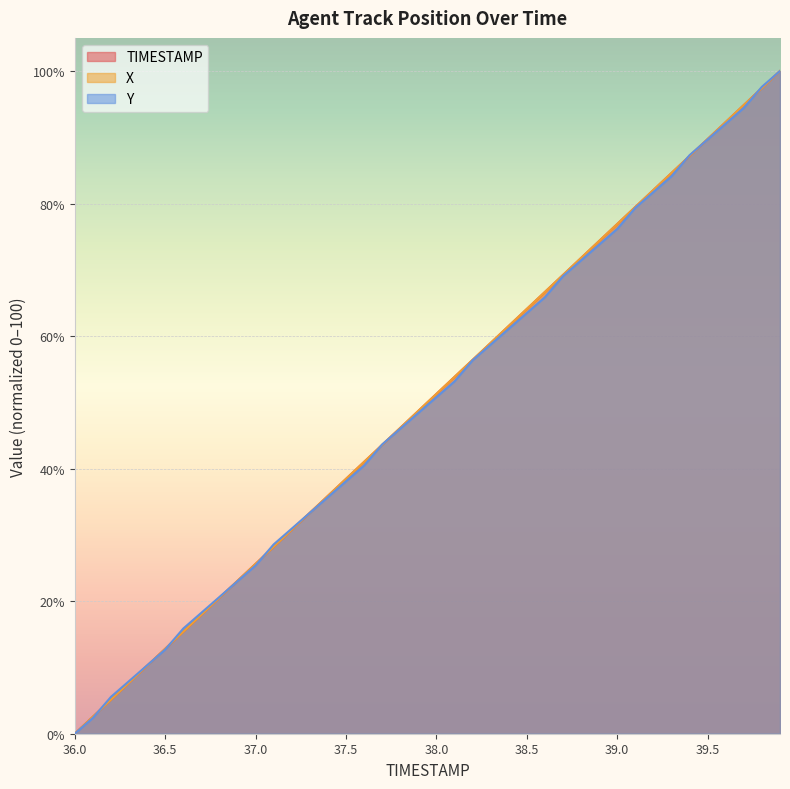

What is the highest value of the TIMESTAMP series?

100.0